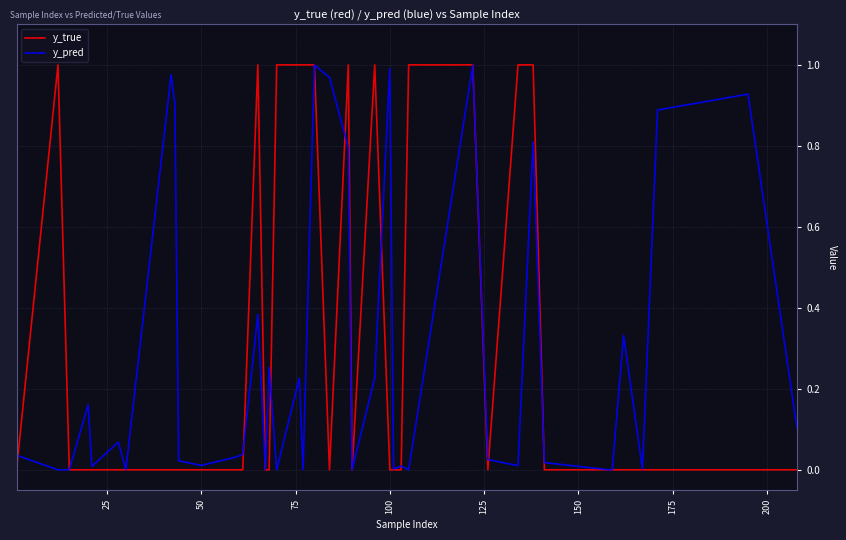

Which series ends up on top after the final intersection of y_true and y_pred?

y_pred